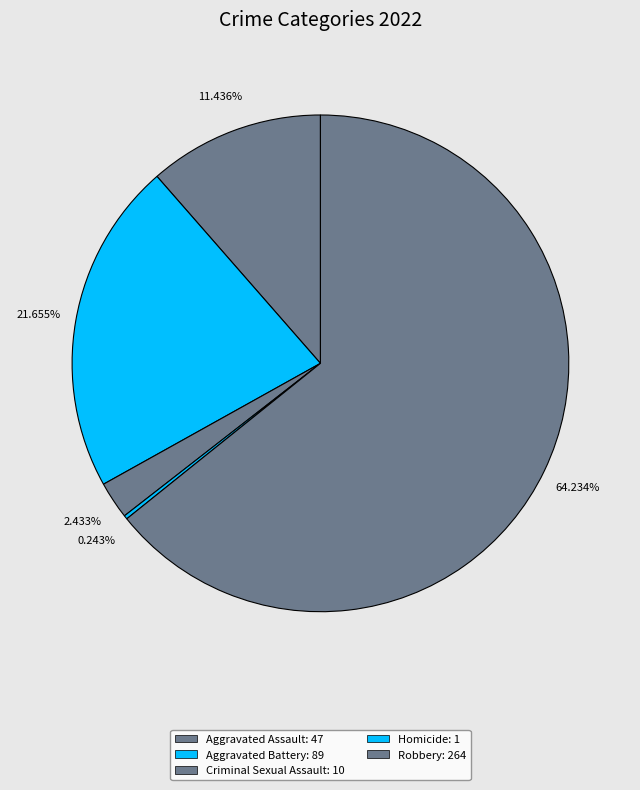

Which category accounts for the majority?

Robbery